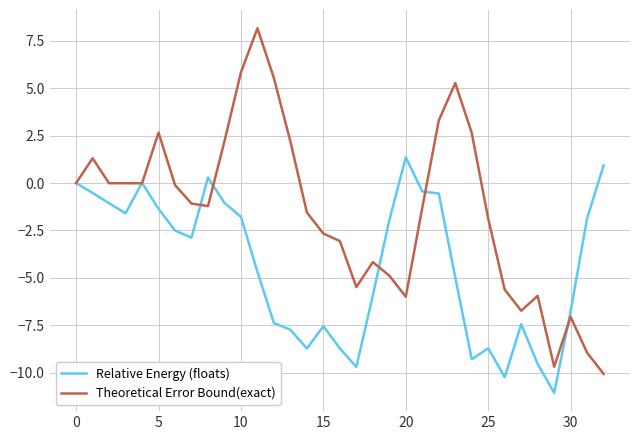

What is the minimum value shown in the chart?

-11.1